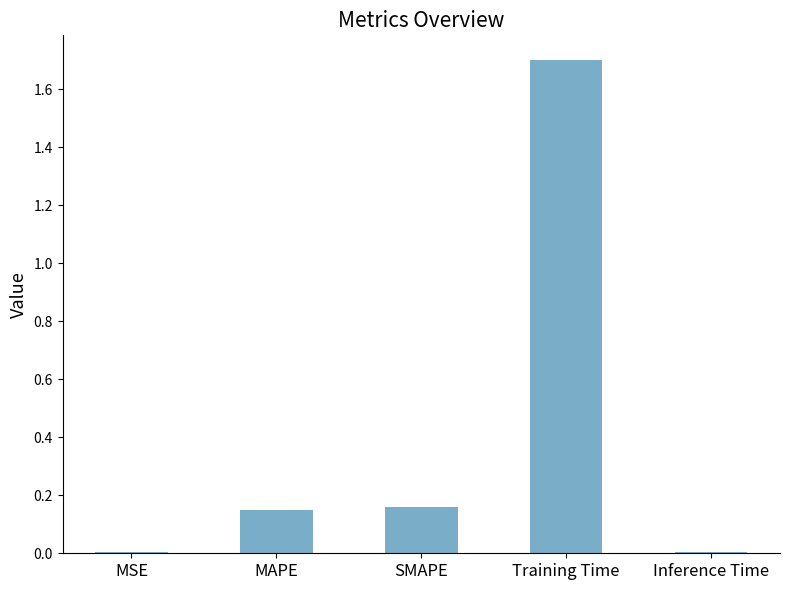

Count the number of categories in the chart.

5